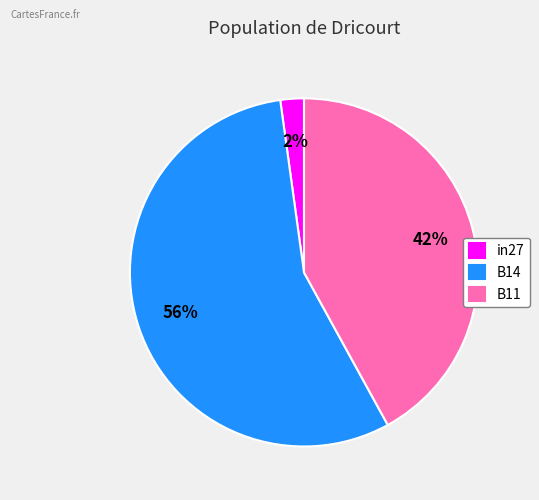

The B14 slice represents 64% of the pie. True or false?

False